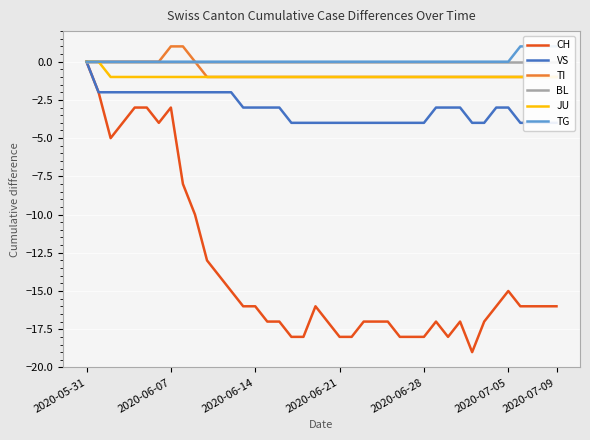

True or false: VS has a value of -5 at 34.

False